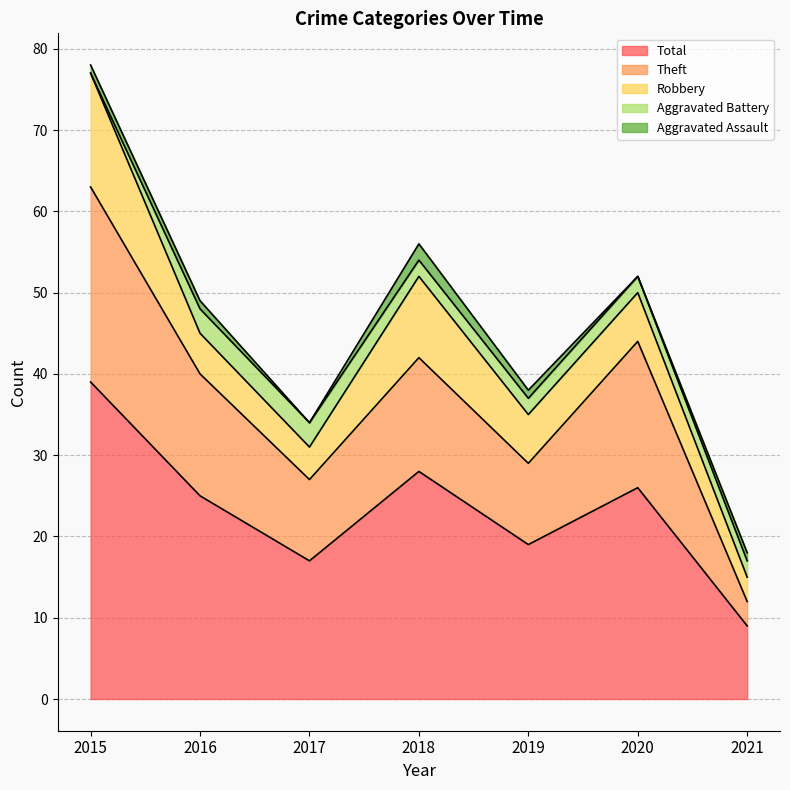

How many values in the Theft series exceed 14?

3